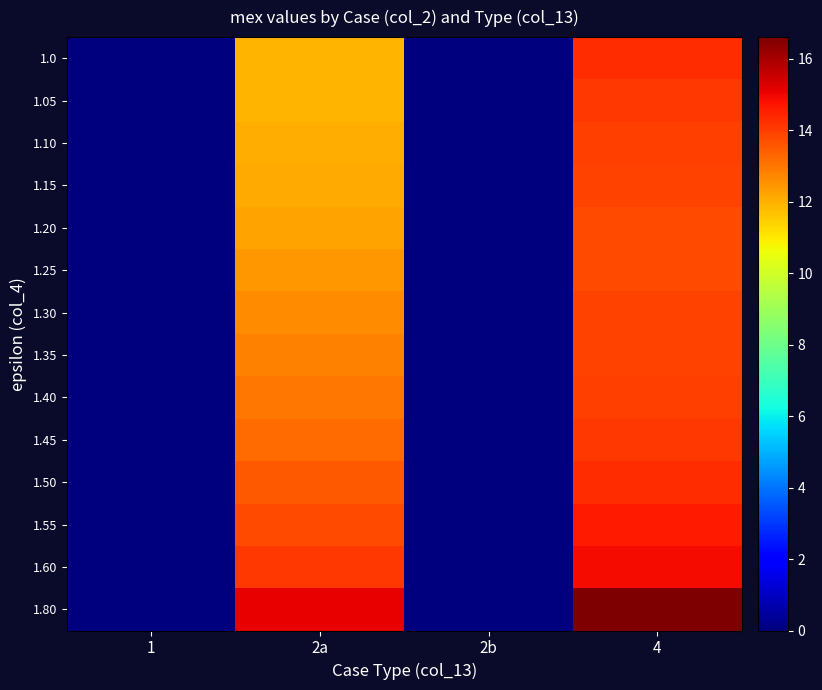

Reading left to right, list all the values displayed in this chart.

1.0: 1=0.0	2a=11.9	2b=0.0	4=14.3
1.05: 1=0.0	2a=11.9	2b=0.0	4=14.1
1.10: 1=0.0	2a=12.0	2b=0.0	4=14.0
1.15: 1=0.0	2a=12.1	2b=0.0	4=13.9
1.20: 1=0.0	2a=12.2	2b=0.0	4=13.8
1.25: 1=0.0	2a=12.4	2b=0.0	4=13.8
1.30: 1=0.0	2a=12.6	2b=0.0	4=13.9
1.35: 1=0.0	2a=12.8	2b=0.0	4=13.9
1.40: 1=0.0	2a=13.0	2b=0.0	4=14.0
1.45: 1=0.0	2a=13.2	2b=0.0	4=14.1
1.50: 1=0.0	2a=13.5	2b=0.0	4=14.3
1.55: 1=0.0	2a=13.8	2b=0.0	4=14.6
1.60: 1=0.0	2a=14.1	2b=0.0	4=14.9
1.80: 1=0.0	2a=15.1	2b=0.0	4=16.6